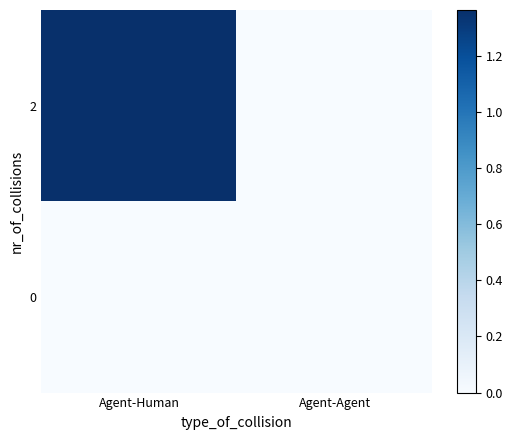

Reading right to left, what are all the values shown in this chart?

2: Agent-Agent=0.0	Agent-Human=1.4
0: Agent-Agent=0.0	Agent-Human=0.0